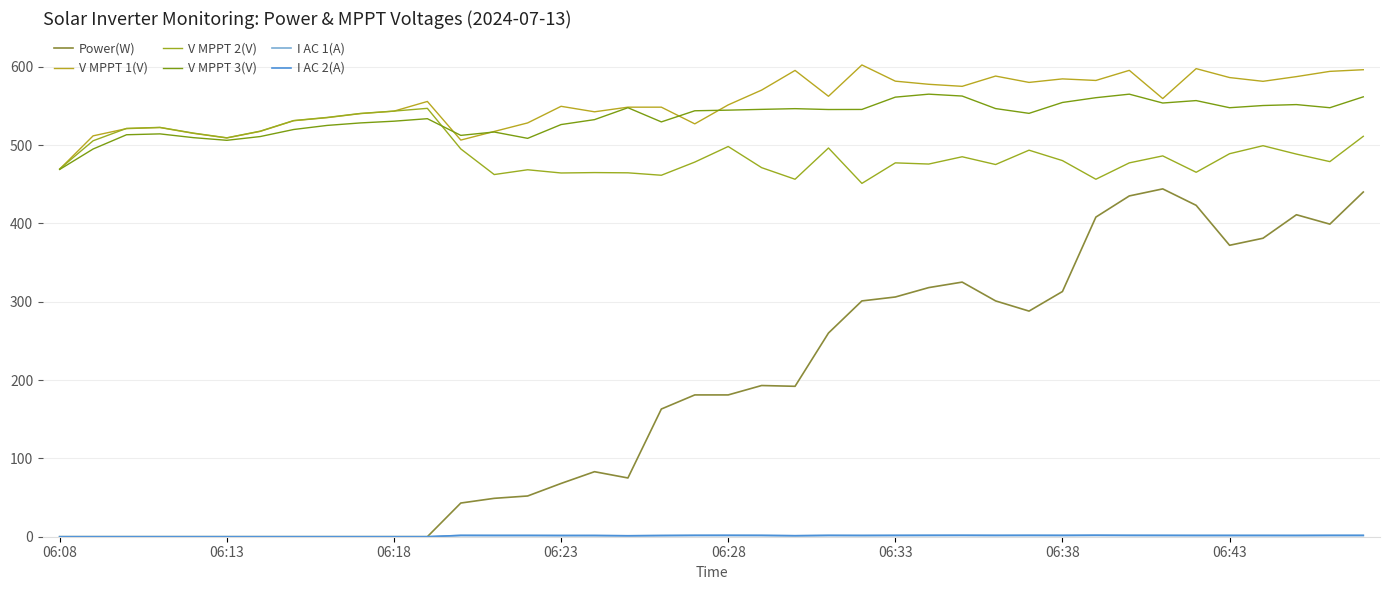

Is this an area chart (filled region under the line)?

No